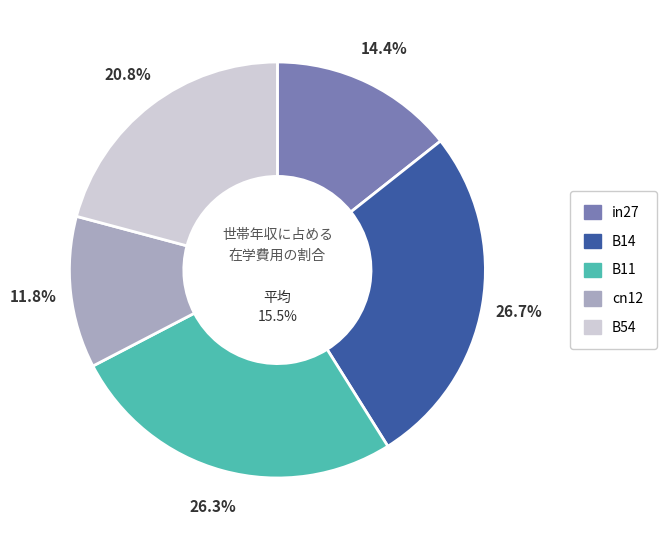

To the nearest percent, what is the difference between the B11 and cn12 slice percentages?

14%